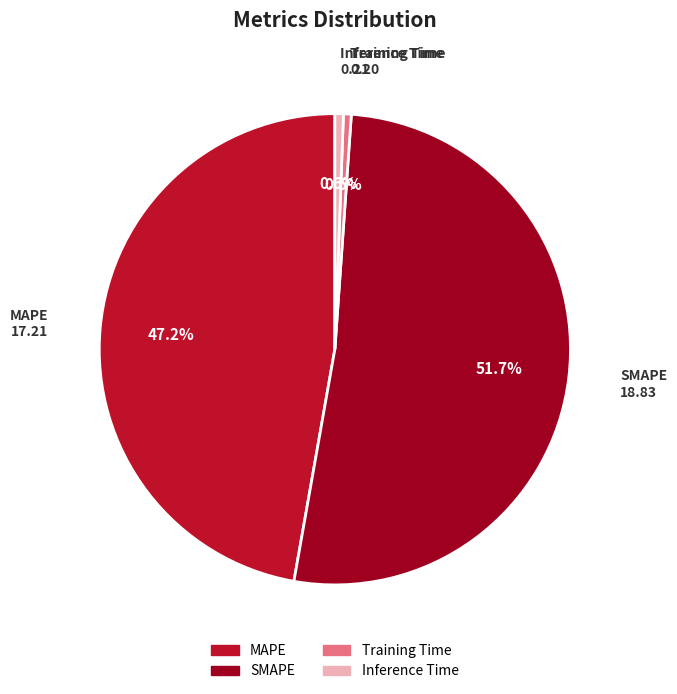

How many slices are in this pie chart?

4